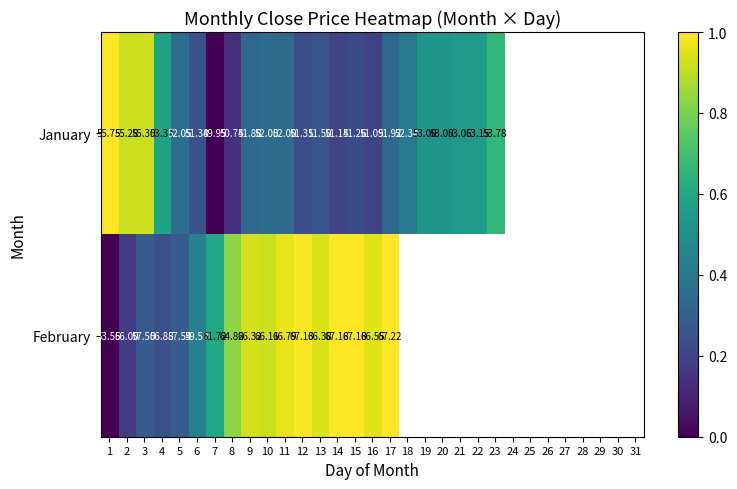

The January series shows 0.4 at 6. True or false?

False